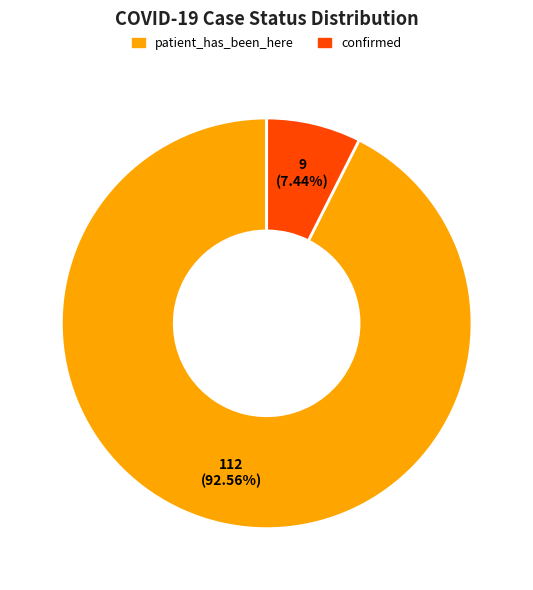

Count the number of slices in the pie.

2